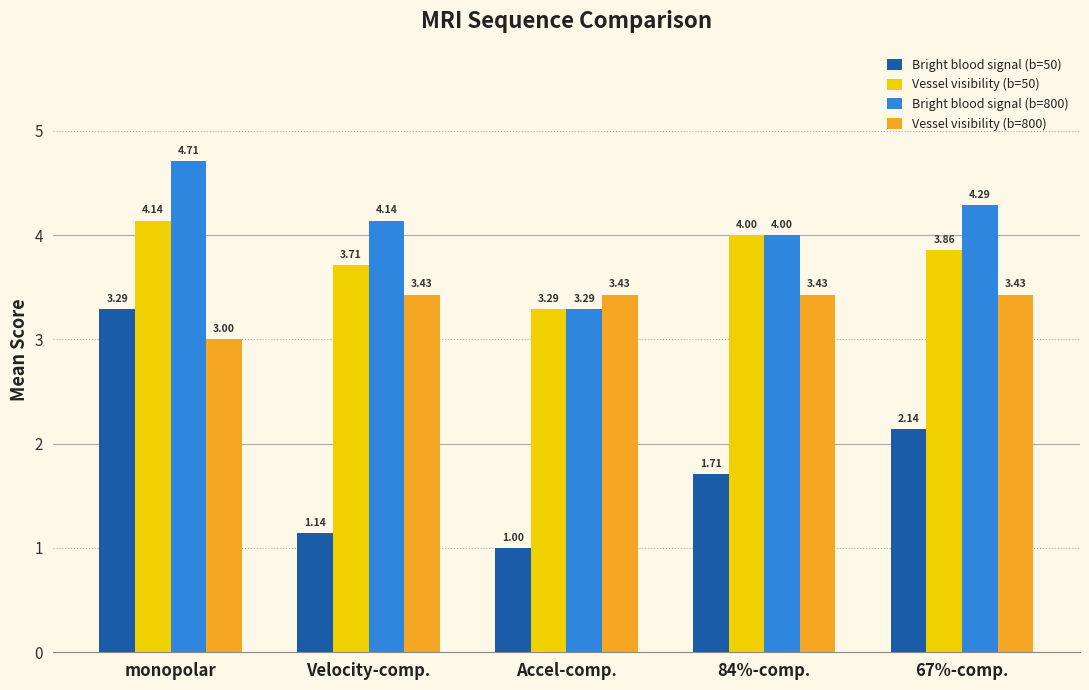

List the series in order of their peak value, lowest first.

Bright blood signal (b=50), Vessel visibility (b=800), Vessel visibility (b=50), Bright blood signal (b=800)